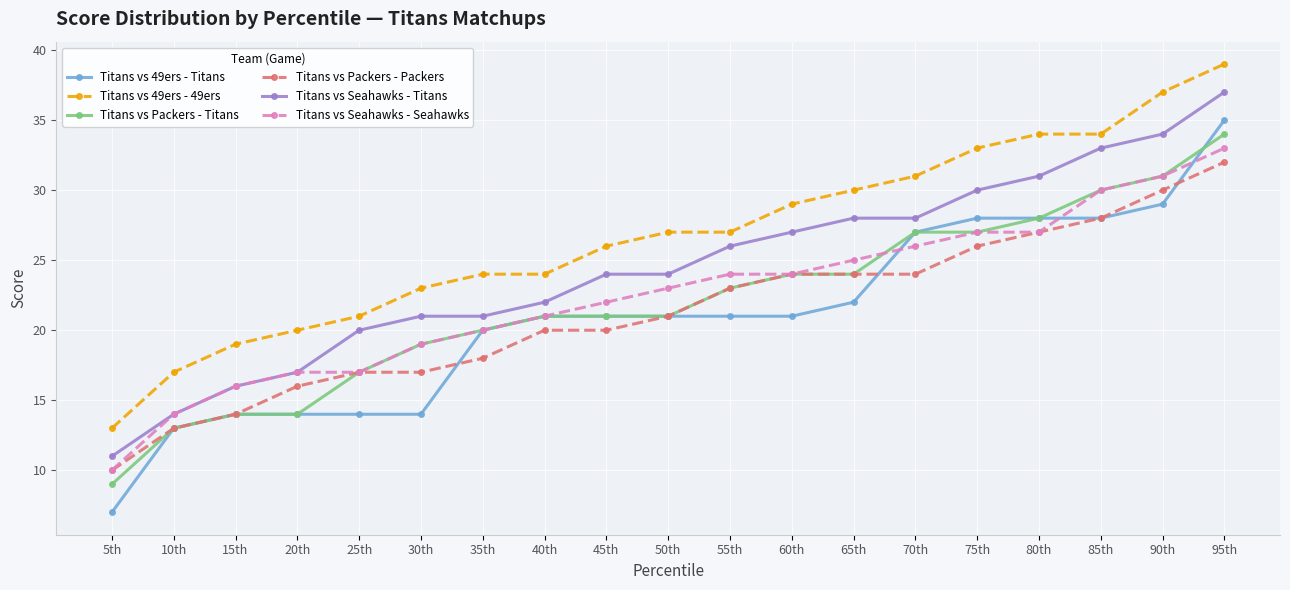

What is the sum of the Titans vs Seahawks - Seahawks values at 65th and 85th?

55